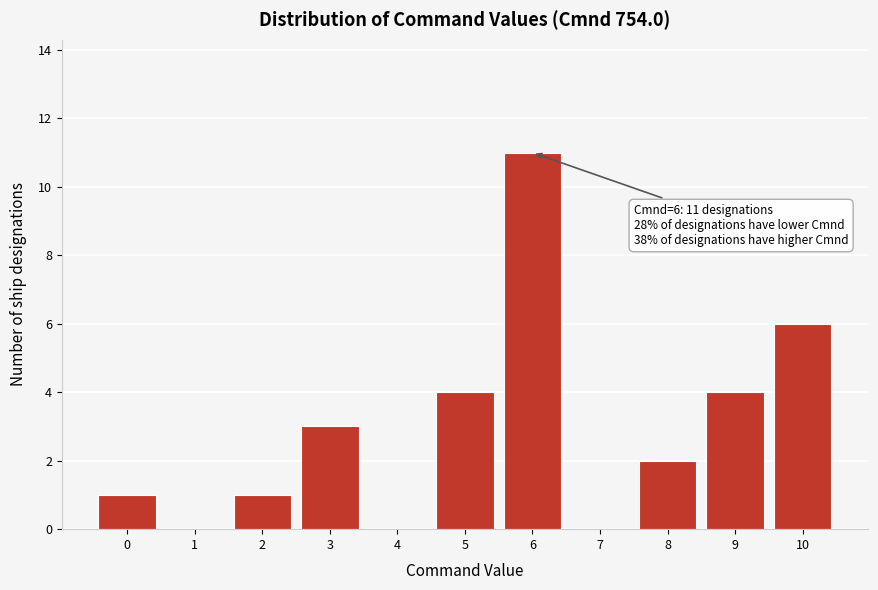

Which range on the x-axis has the tallest bar?

5.5 to 6.5